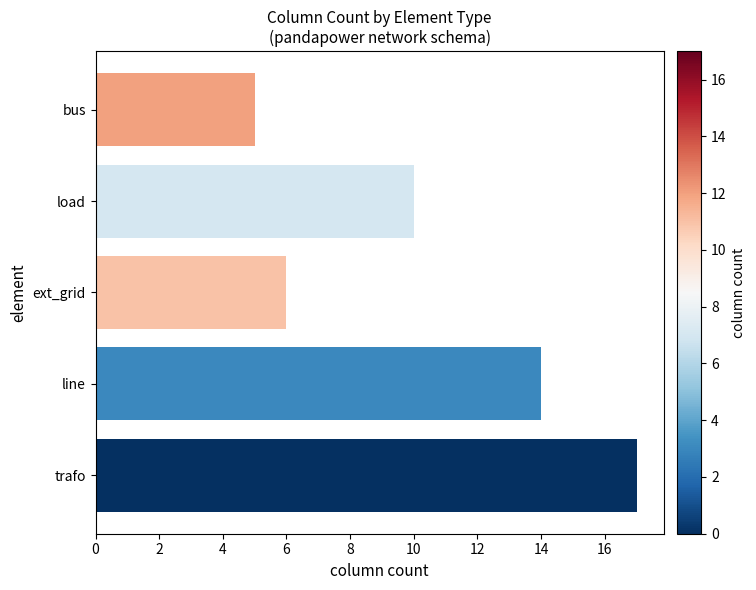

What is the minimum value shown in the chart?

5